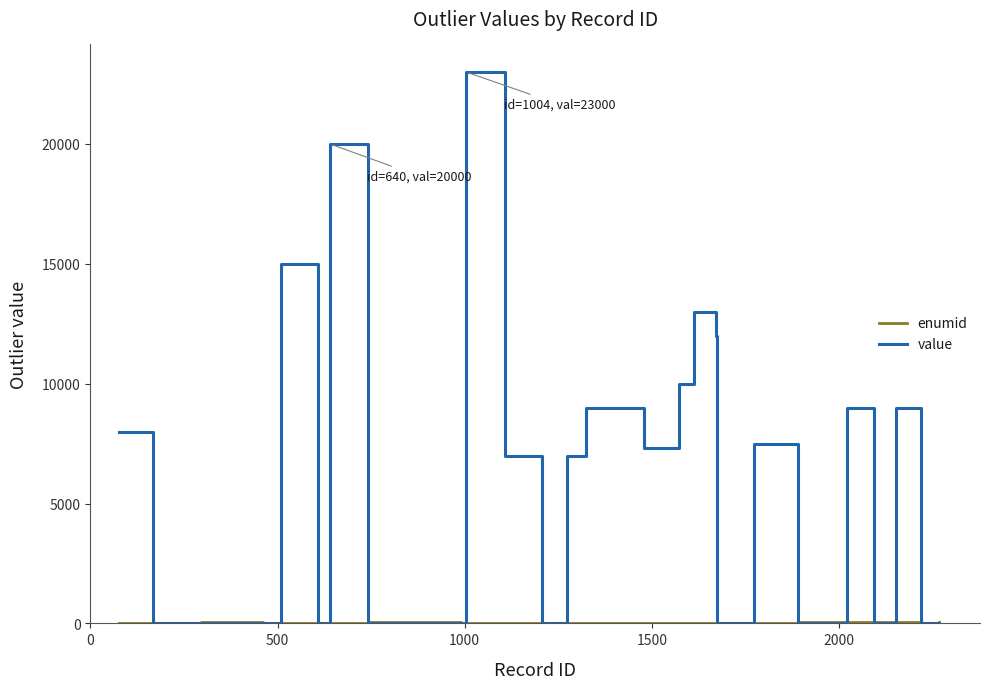

Which series has the largest range (max minus min)?

value